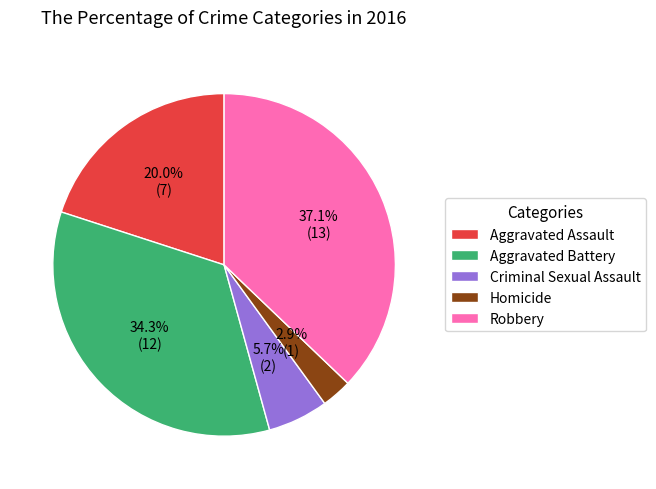

To the nearest percent, what is the difference between the largest and smallest slice percentages?

34%